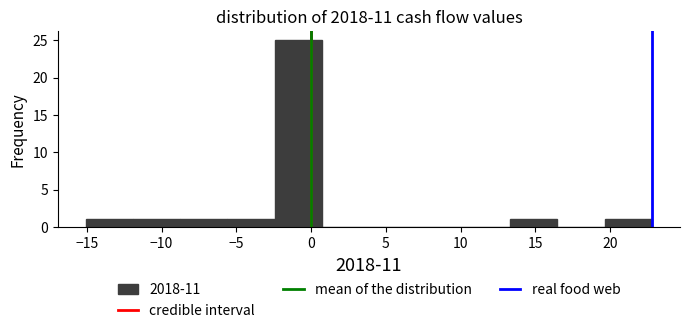

Reading left to right, list every bar in this chart as the range it spans on the x-axis followed by its height. Neither the bar edges nor the heights are printed on the chart, so give them approximately, as read against the axes.

-15.0 to -12.0: 1
-12.0 to -8.5: 1
-8.5 to -5.5: 1
-5.5 to -2.5: 1
-2.5 to 0.5: 25
0.5 to 4.0: 0
4.0 to 7.0: 0
7.0 to 10.0: 0
10.0 to 13.5: 0
13.5 to 16.5: 1
16.5 to 19.5: 0
19.5 to 23.0: 1